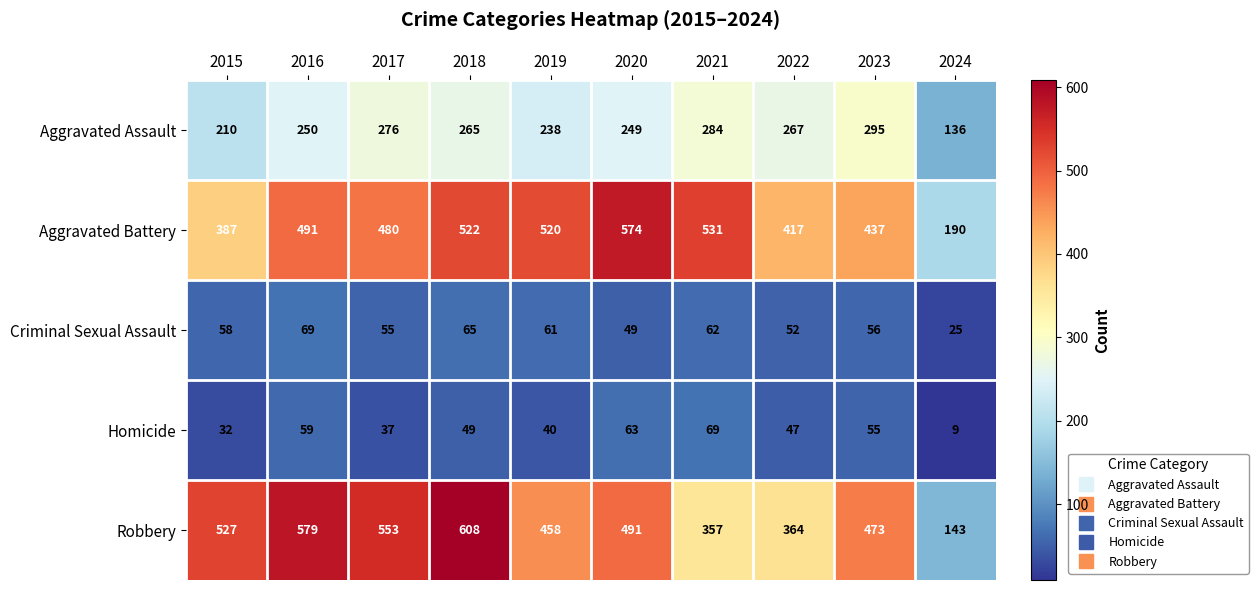

At which category is the sum across all series the highest?

2018